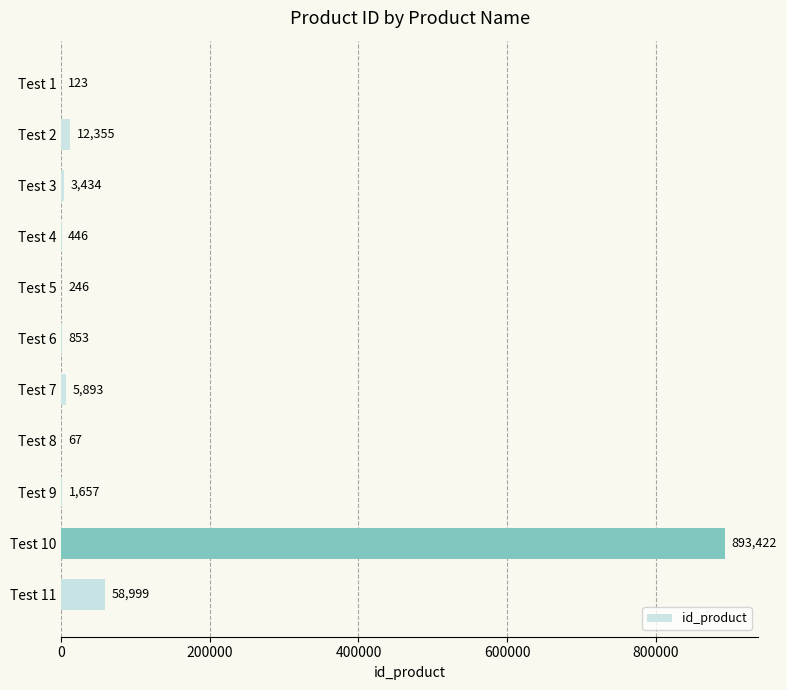

Count the number of data series in this chart.

1